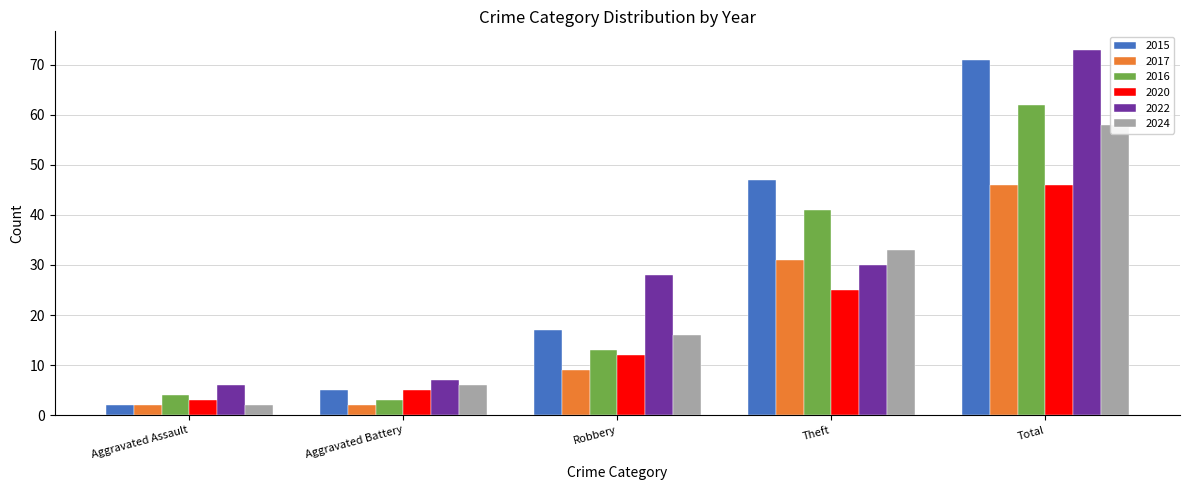

At which category is the sum across all series the highest?

Total